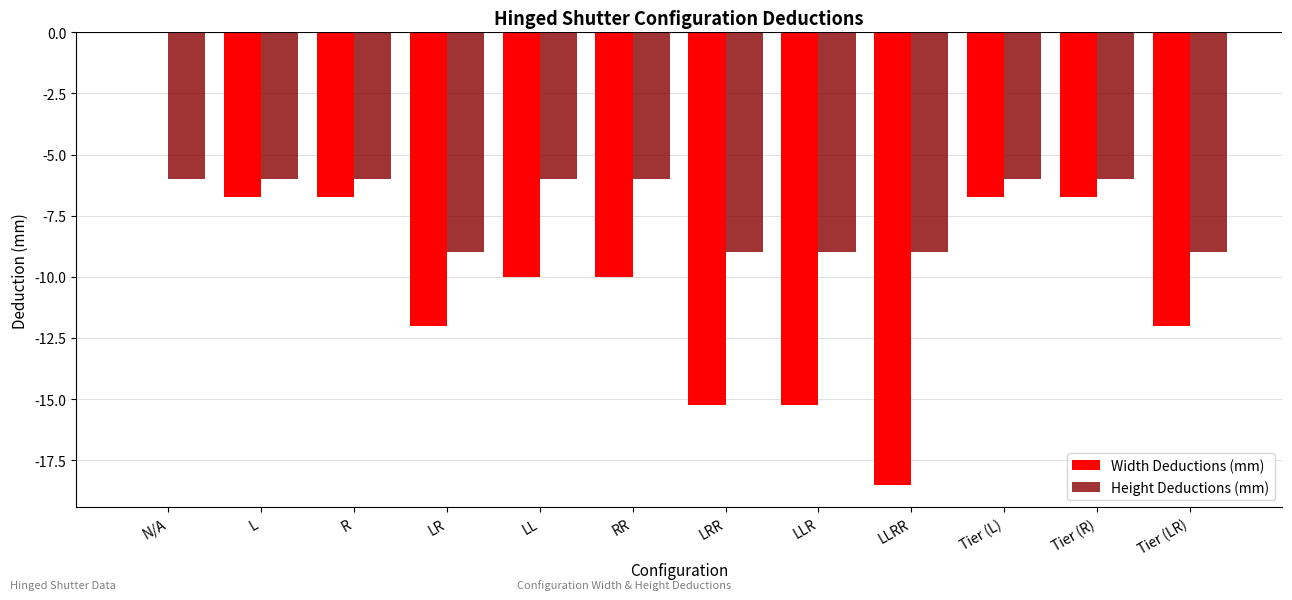

True or false: Height Deductions (mm) has a value of -6.0 at N/A.

True